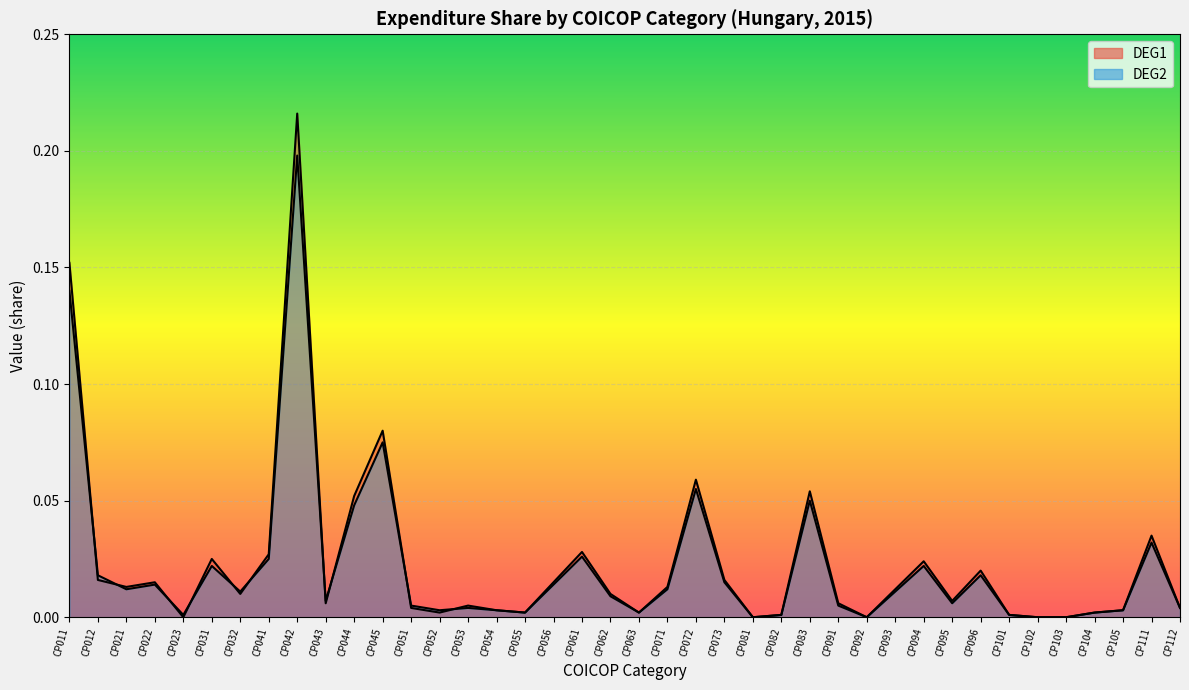

The value of DEG2 line at CP061 is 0.0. True or false?

False